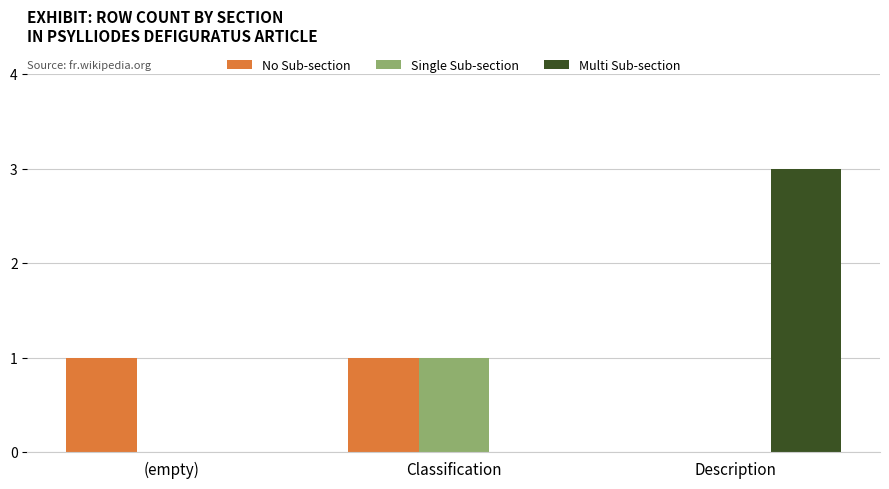

Count the number of categories in the chart.

3